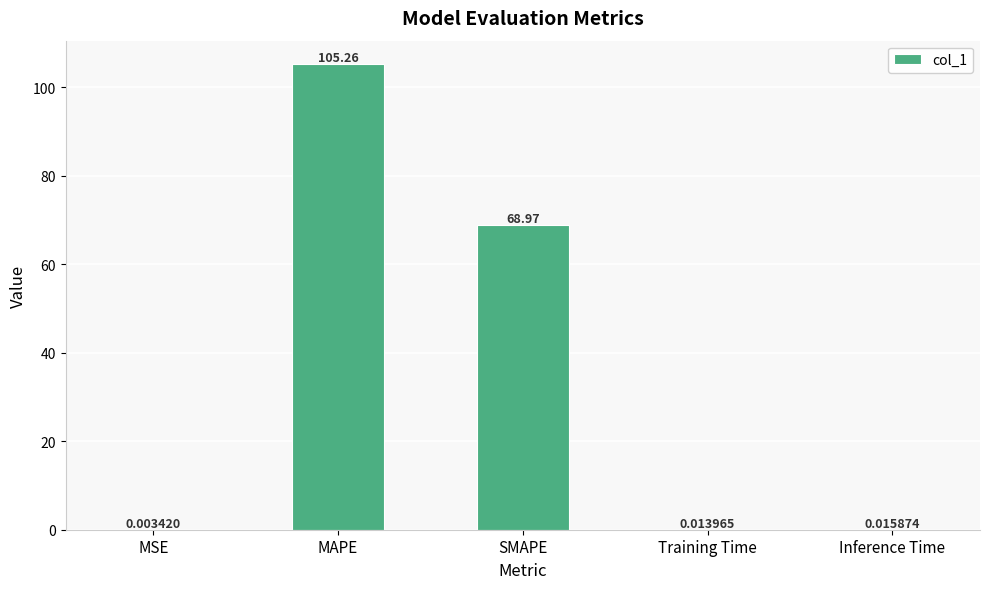

Which category has the highest value across all series?

MAPE